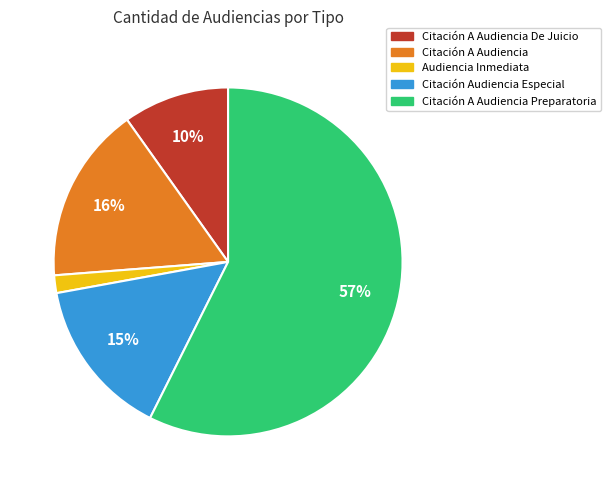

Is there a majority slice in this chart?

Yes